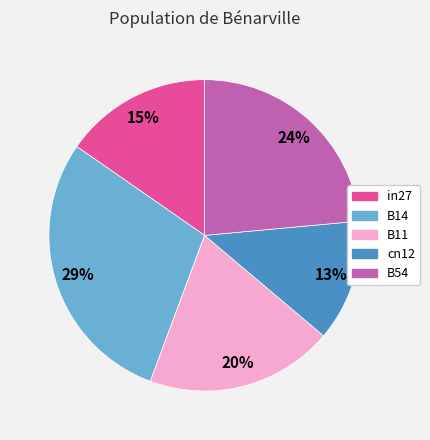

Is the sum of in27 and B54 greater than half?

No